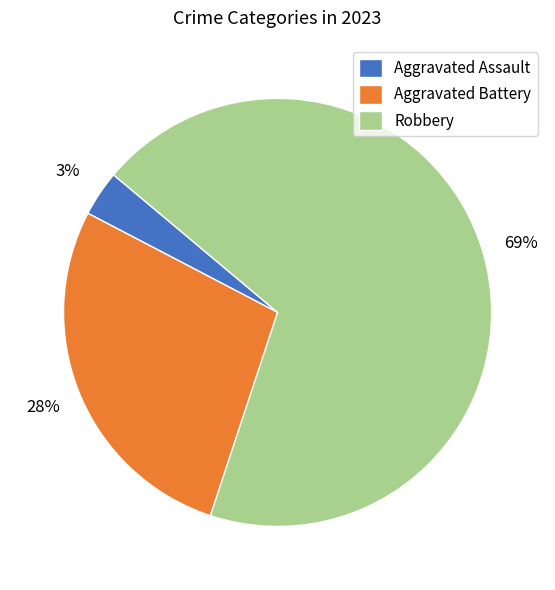

To the nearest percent, what portion does Robbery represent?

69%